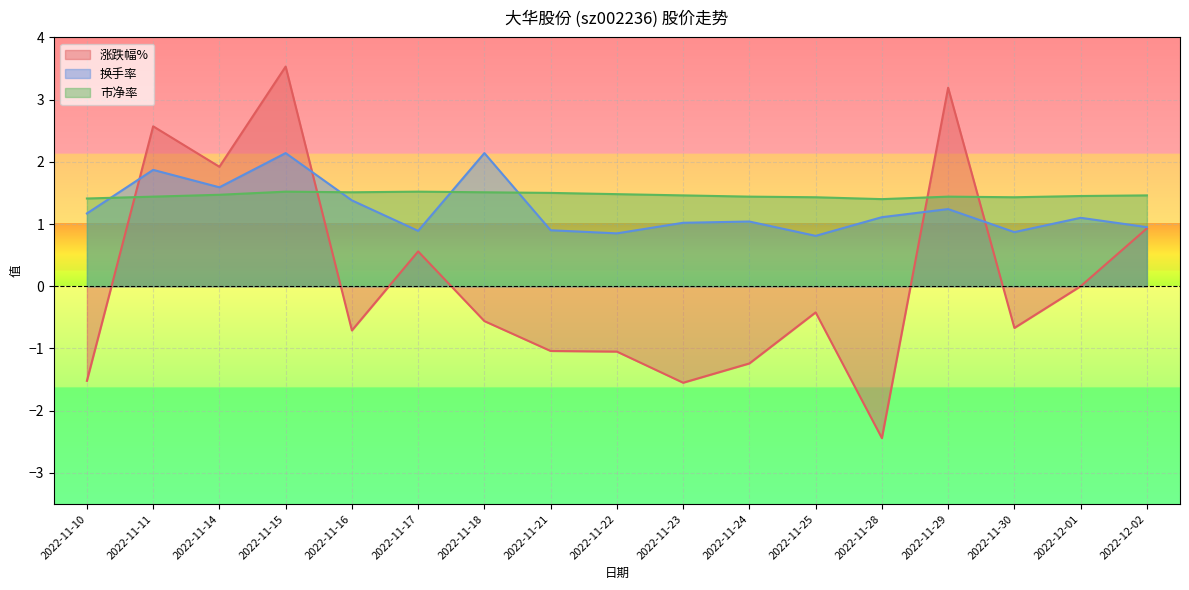

Which has a higher value, 2022-11-23 or 2022-11-21?

2022-11-21